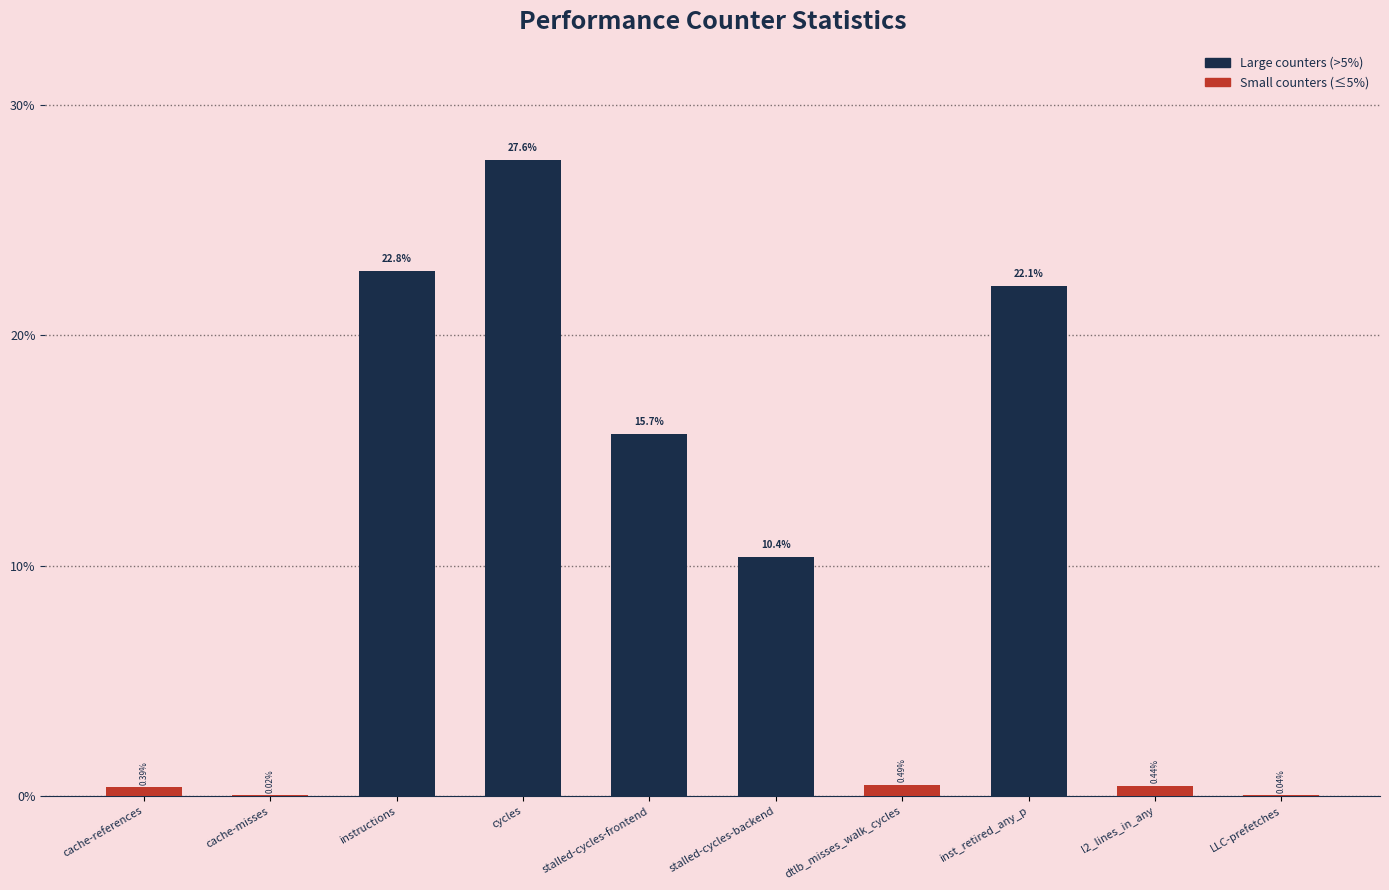

True or false: the data shows 9.1 at stalled-cycles-frontend.

False